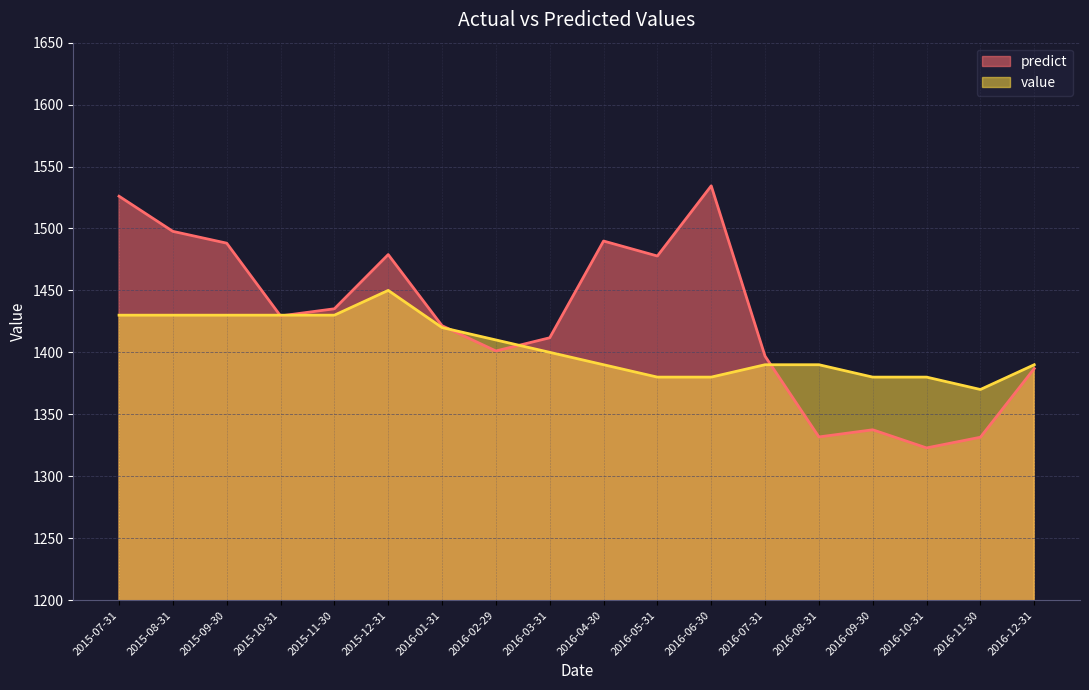

What is the value of the predict point at the 2nd from the left?

1497.7